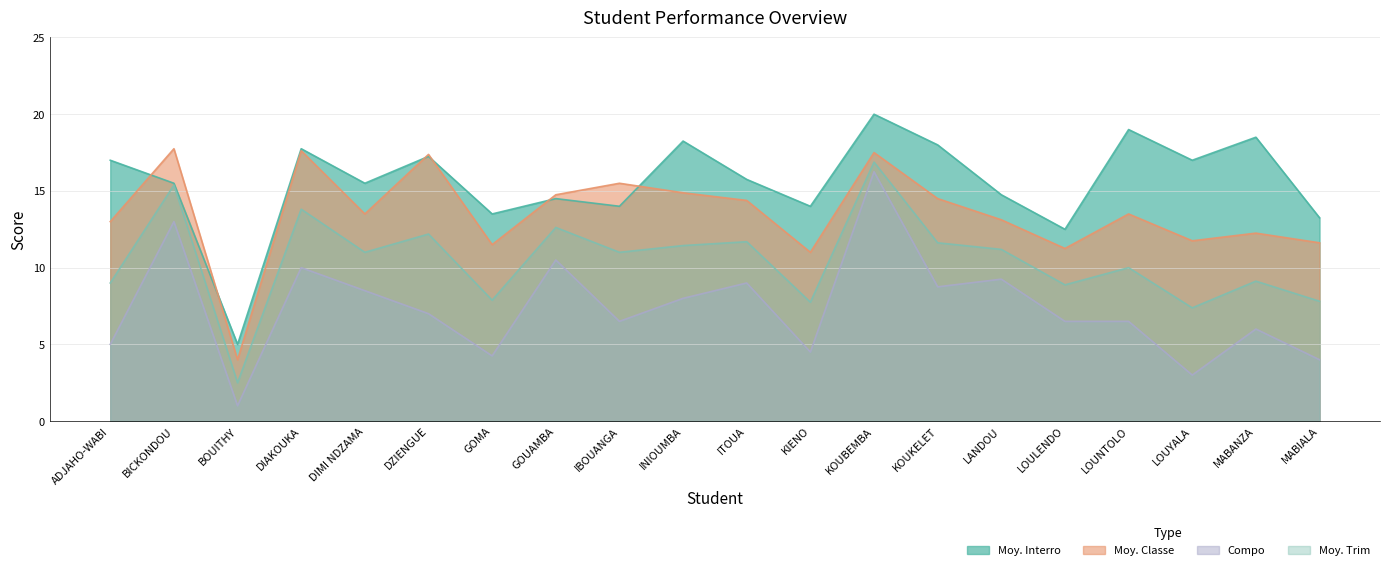

Reading left to right, list all the values displayed in this chart.

Moy. Interro: ADJAHO-WABI=17.0	BICKONDOU=15.5	BOUITHY=5.0	DIAKOUKA=17.8	DIMI NDZAMA=15.5	DZIENGUE=17.2	GOMA=13.5	GOUAMBA=14.5	IBOUANGA=14.0	INIOUMBA=18.2	ITOUA=15.8	KIENO=14.0	KOUBEMBA=20.0	KOUKELET=18.0	LANDOU=14.8	LOULENDO=12.5	LOUNTOLO=19.0	LOUYALA=17.0	MABANZA=18.5	MABIALA=13.2
Moy. Classe: ADJAHO-WABI=13.0	BICKONDOU=17.8	BOUITHY=4.0	DIAKOUKA=17.6	DIMI NDZAMA=13.5	DZIENGUE=17.4	GOMA=11.5	GOUAMBA=14.8	IBOUANGA=15.5	INIOUMBA=14.9	ITOUA=14.4	KIENO=11.0	KOUBEMBA=17.5	KOUKELET=14.5	LANDOU=13.1	LOULENDO=11.2	LOUNTOLO=13.5	LOUYALA=11.8	MABANZA=12.2	MABIALA=11.6
Compo: ADJAHO-WABI=5.0	BICKONDOU=13.0	BOUITHY=1.0	DIAKOUKA=10.0	DIMI NDZAMA=8.5	DZIENGUE=7.0	GOMA=4.2	GOUAMBA=10.5	IBOUANGA=6.5	INIOUMBA=8.0	ITOUA=9.0	KIENO=4.5	KOUBEMBA=16.2	KOUKELET=8.8	LANDOU=9.2	LOULENDO=6.5	LOUNTOLO=6.5	LOUYALA=3.0	MABANZA=6.0	MABIALA=4.0
Moy. Trim: ADJAHO-WABI=9.0	BICKONDOU=15.4	BOUITHY=2.5	DIAKOUKA=13.8	DIMI NDZAMA=11.0	DZIENGUE=12.2	GOMA=7.9	GOUAMBA=12.6	IBOUANGA=11.0	INIOUMBA=11.4	ITOUA=11.7	KIENO=7.8	KOUBEMBA=16.9	KOUKELET=11.6	LANDOU=11.2	LOULENDO=8.9	LOUNTOLO=10.0	LOUYALA=7.4	MABANZA=9.1	MABIALA=7.8